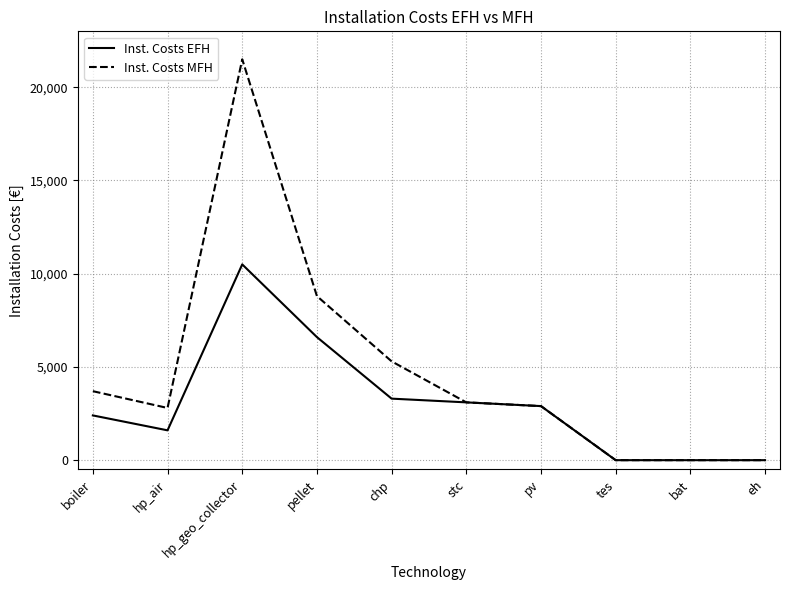

At which label is Inst. Costs EFH closest to 5250?

pellet